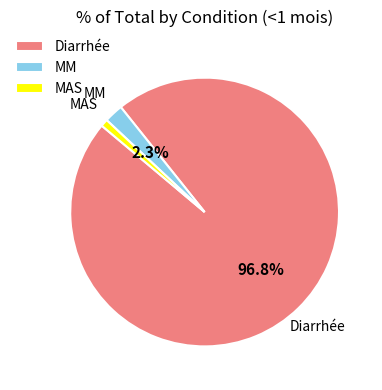

Does MAS account for over 50% of the chart?

No